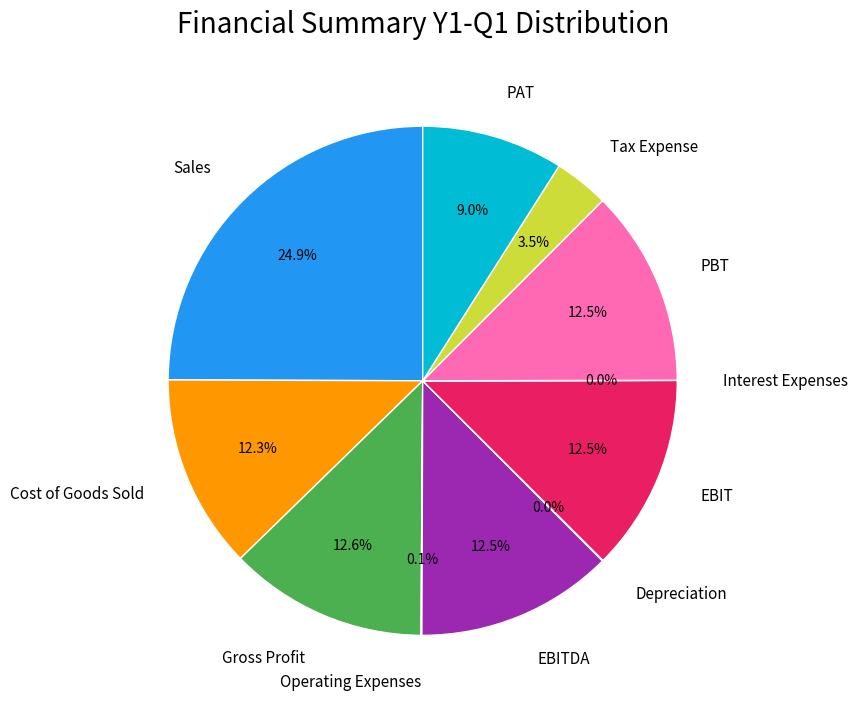

What is the ratio of the value at Gross Profit to the value at Tax Expense?

3.6